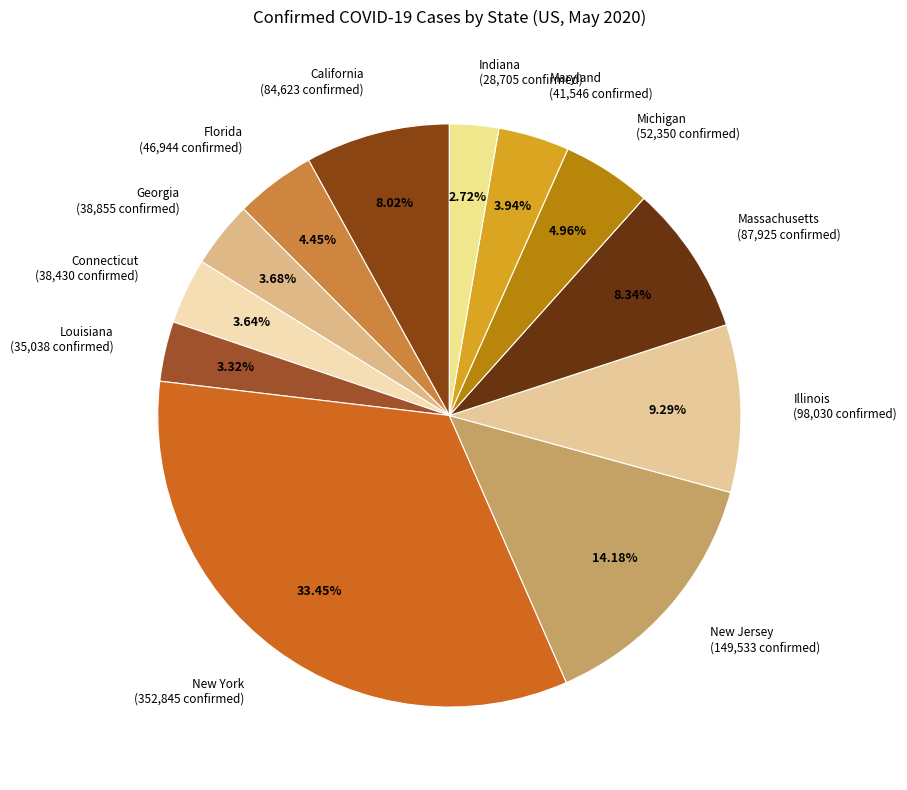

Does any single category account for the majority?

No